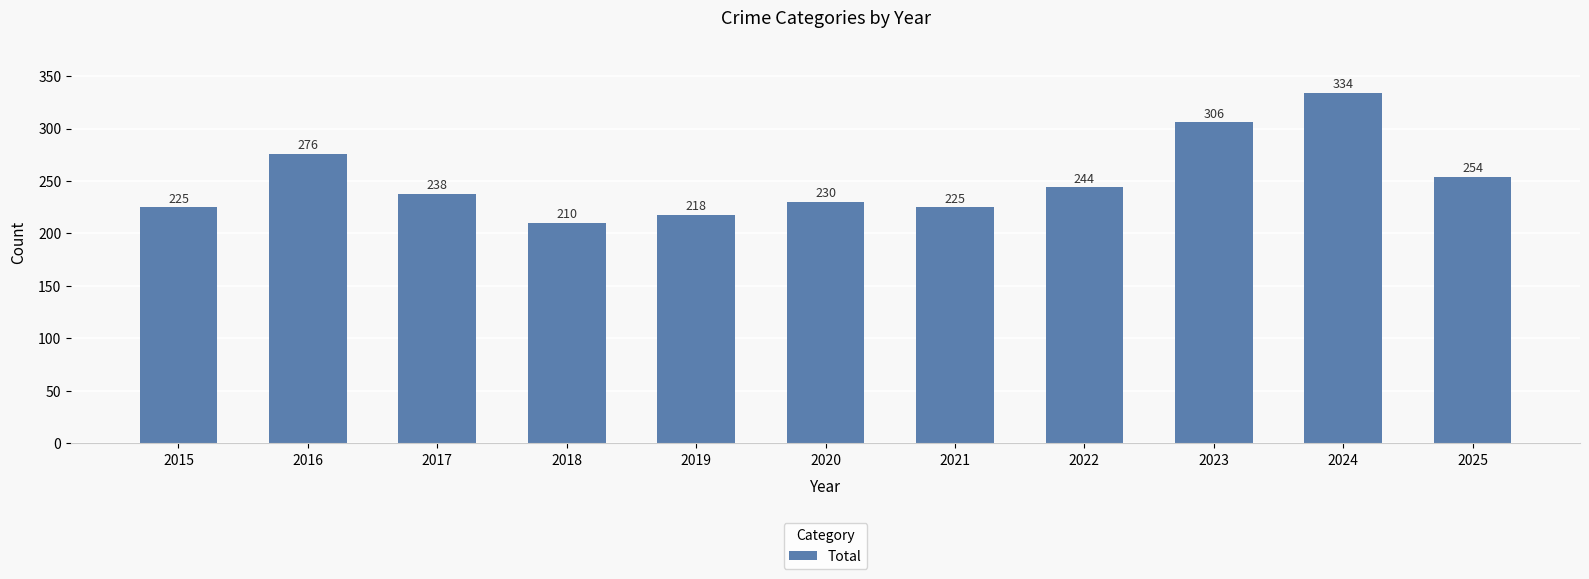

What is the difference between the second highest and minimum values?

96